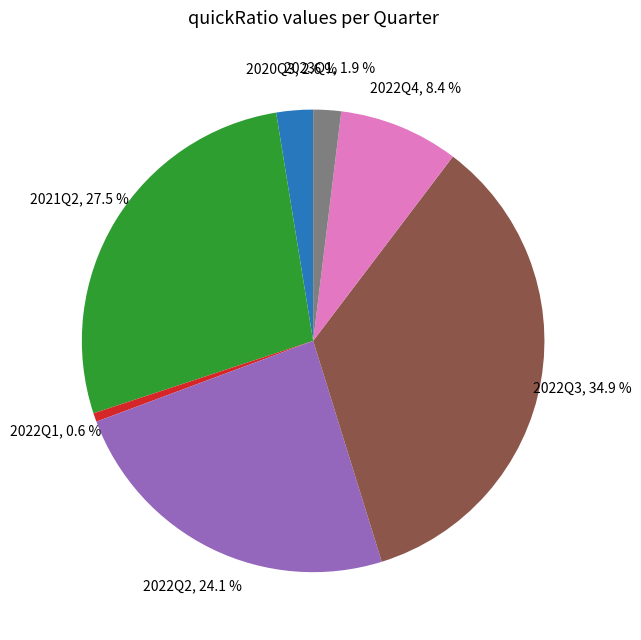

Is there a majority slice in this chart?

No